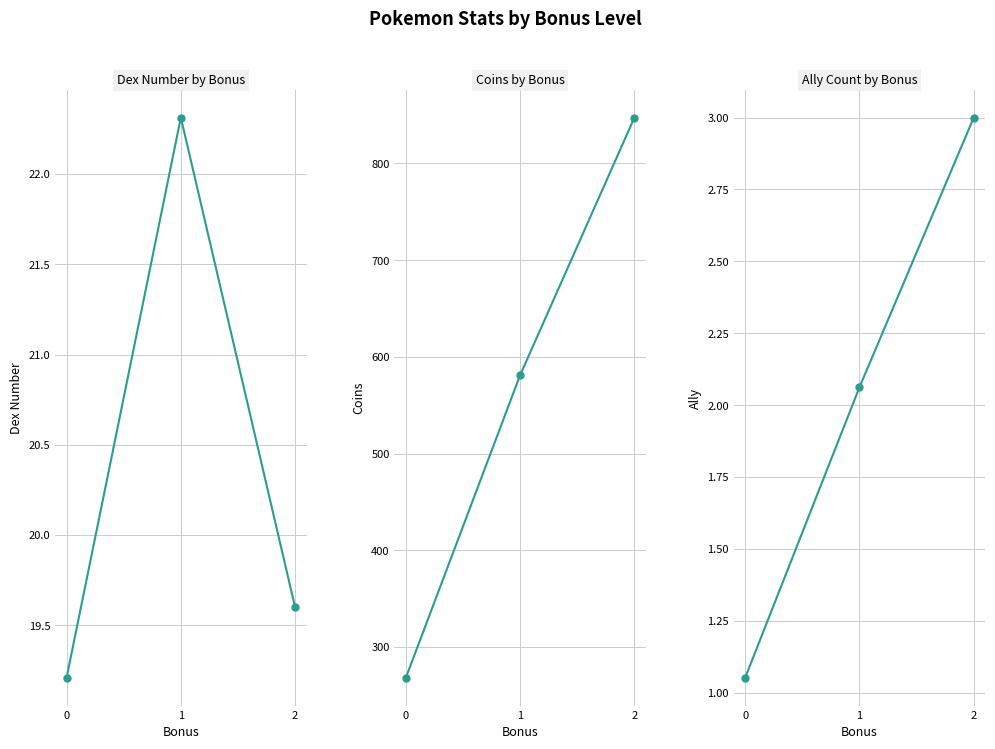

What is the value of the coins point at the 3rd from the left?

847.4